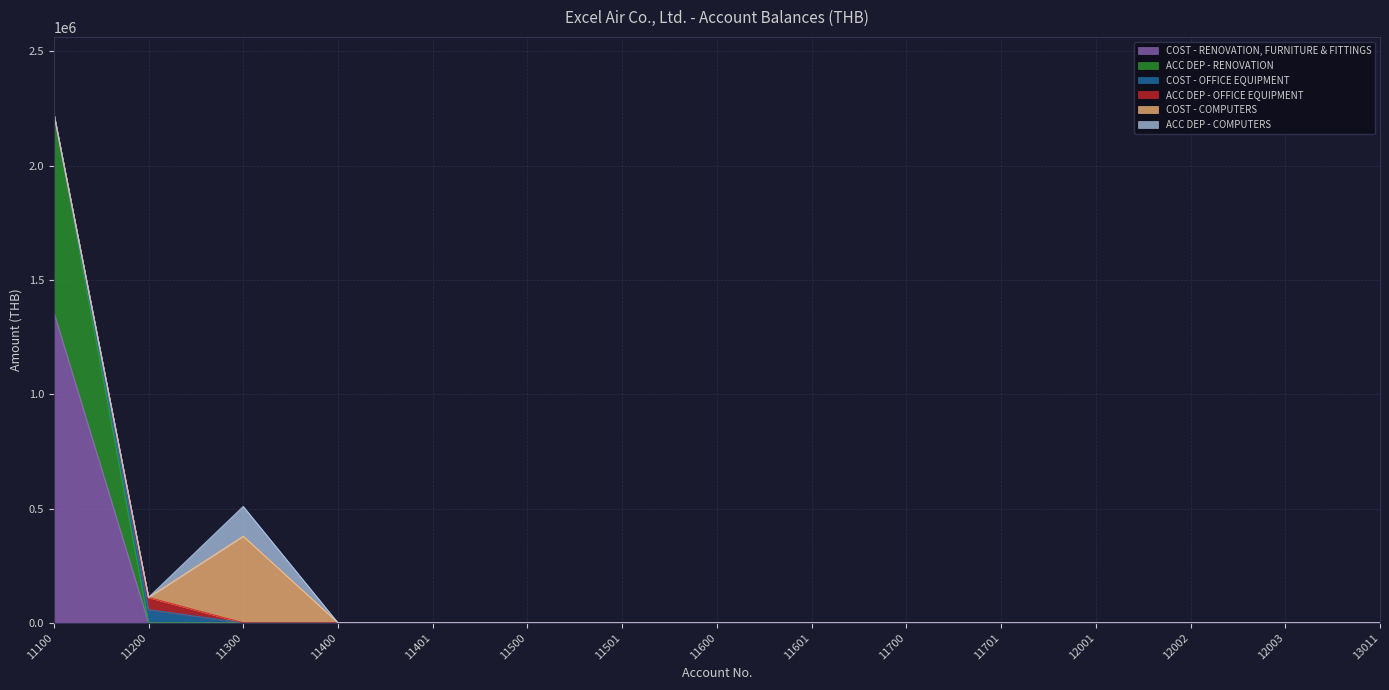

Which category has the highest value across all series?

11100